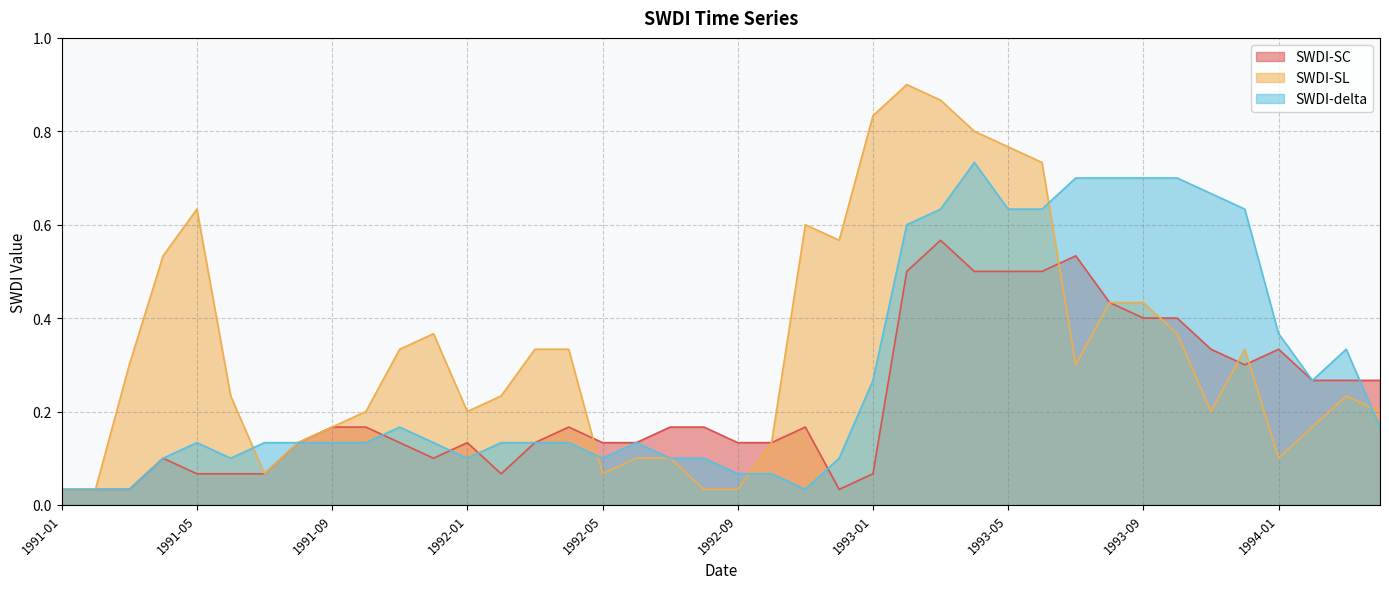

At which category does SWDI-delta reach its first local valley?

1991-06